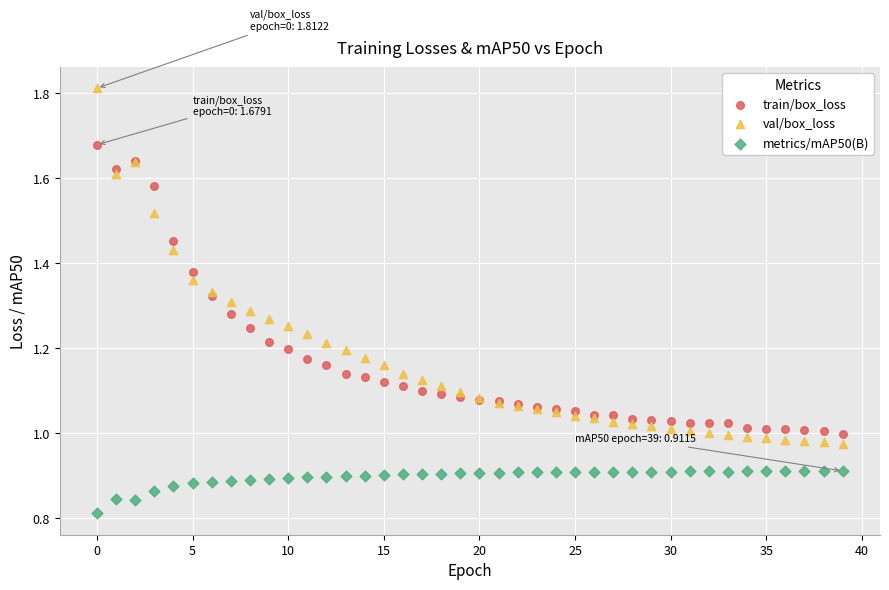

Which series reaches the minimum Y coordinate?

metrics/mAP50(B)